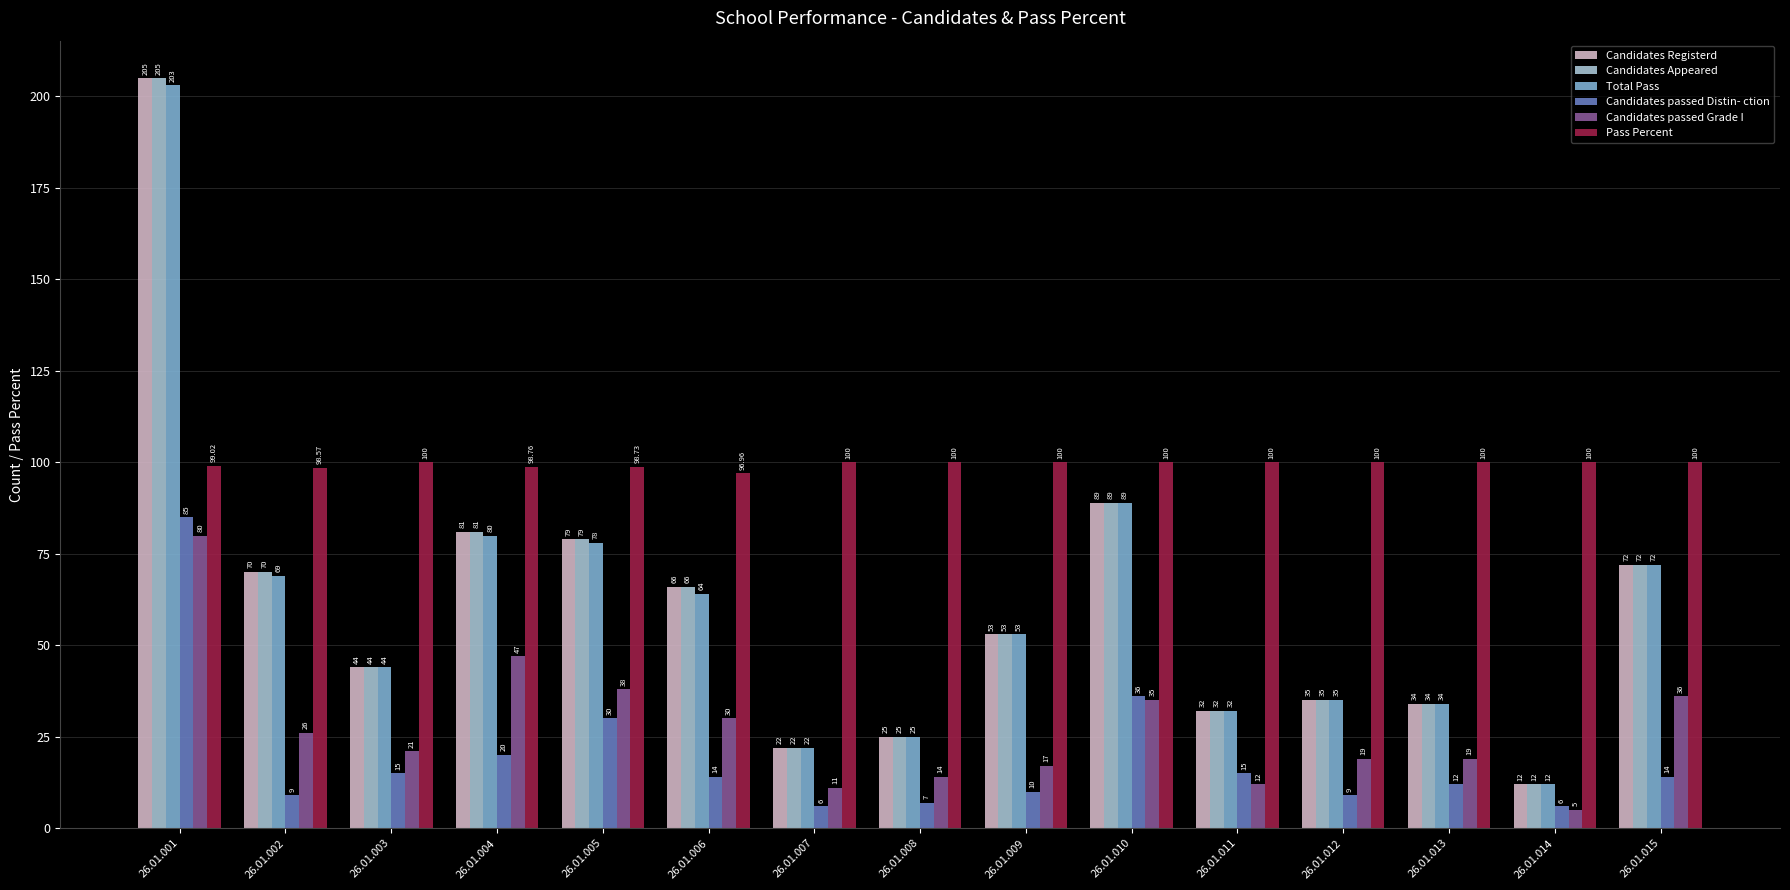

At which category is the sum across all series the highest?

26.01.001